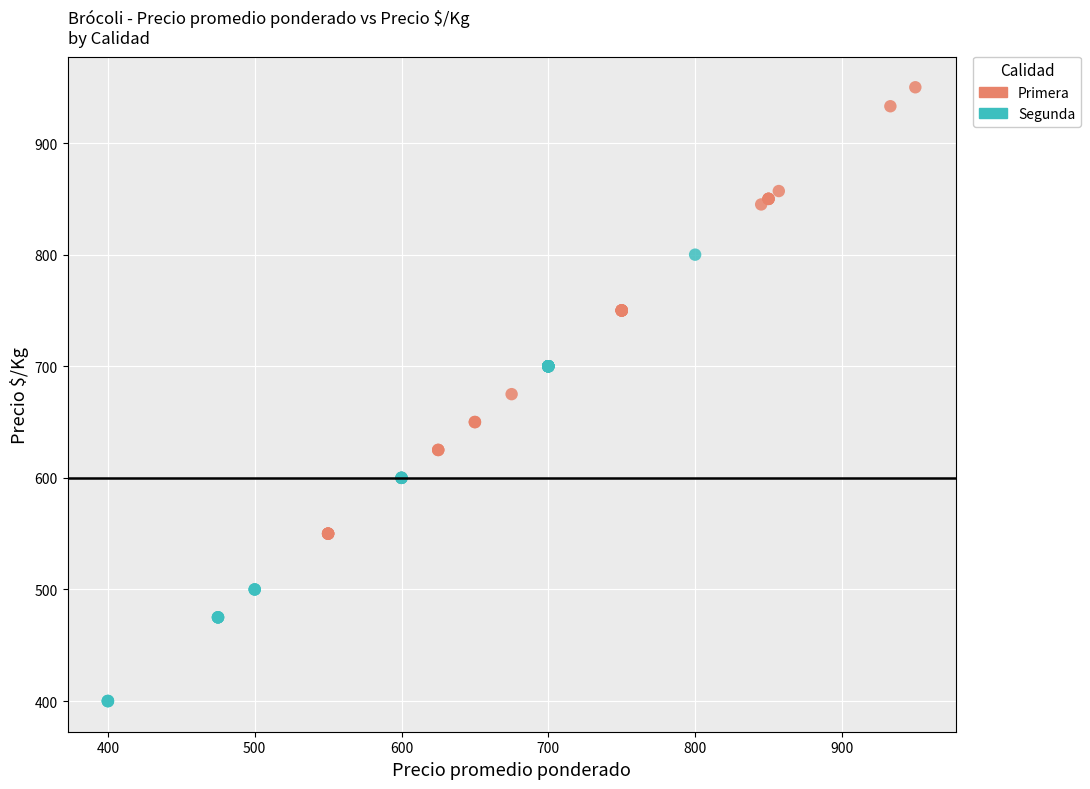

Which series contains the lowest Y value?

Segunda